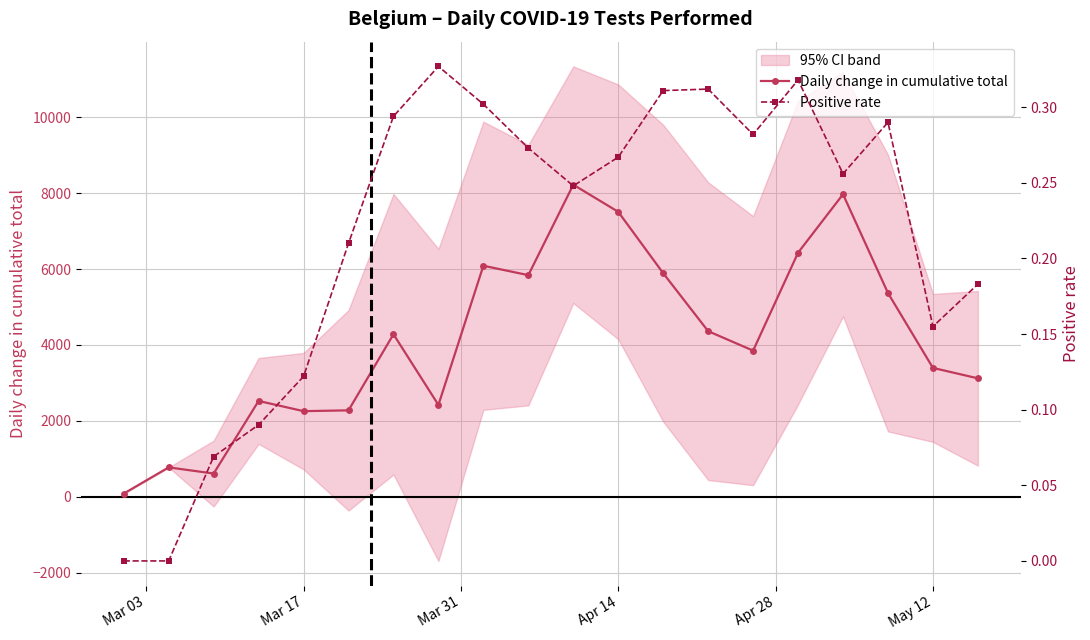

Does the chart display data point markers on the line(s)?

Yes